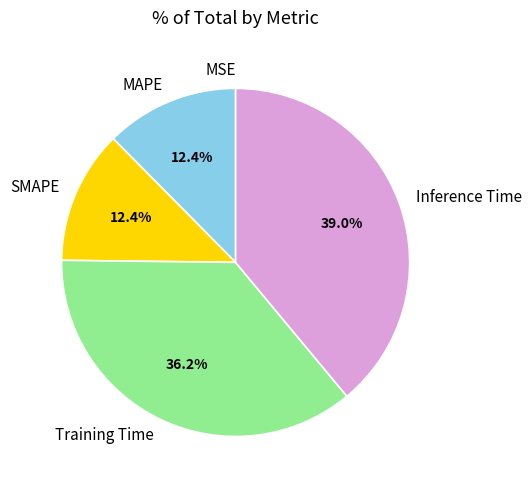

What is the total percentage of Inference Time and MAPE?

51.4%